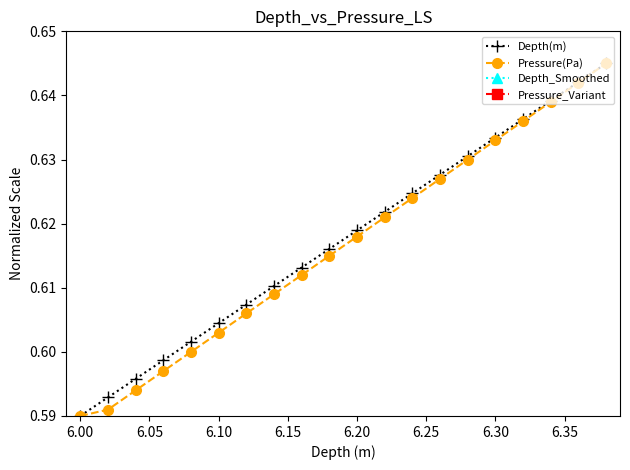

At which label is Depth(m) closest to 0?

6.00